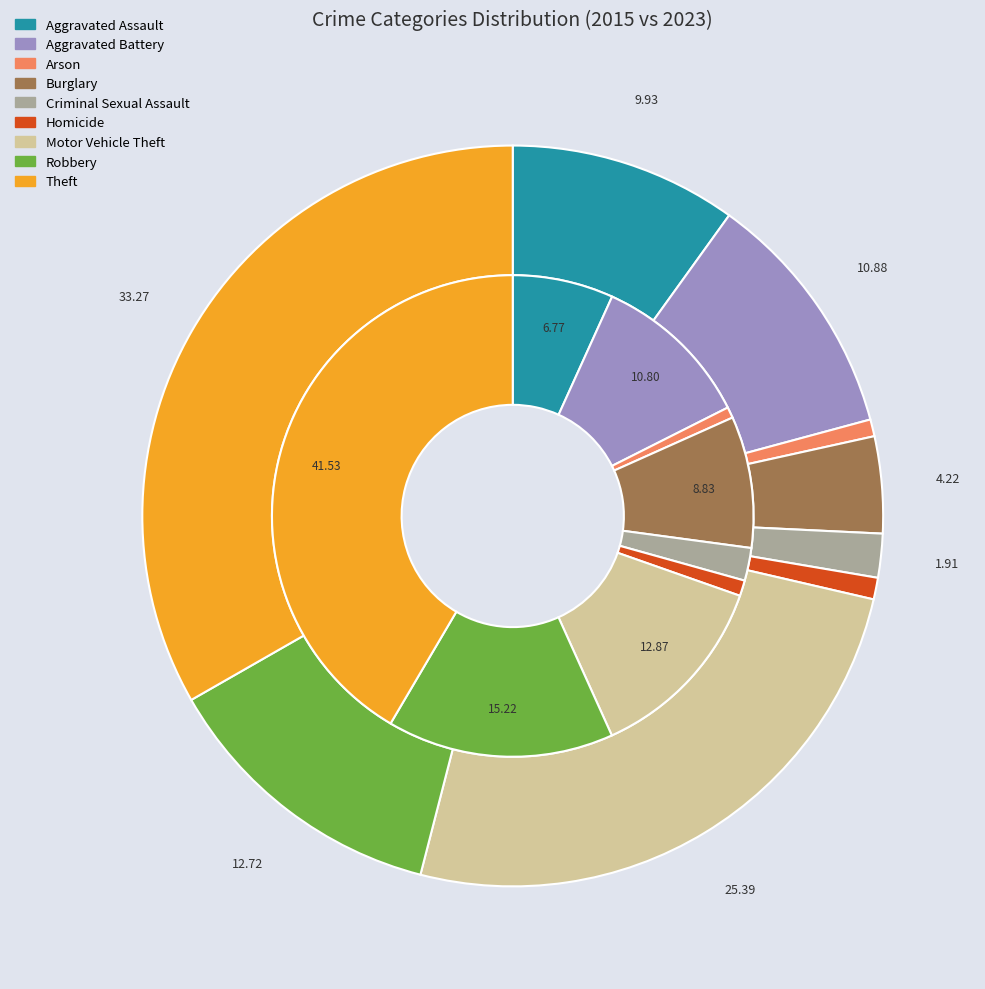

What percentage is the 6 slice, to the nearest percent?

25%